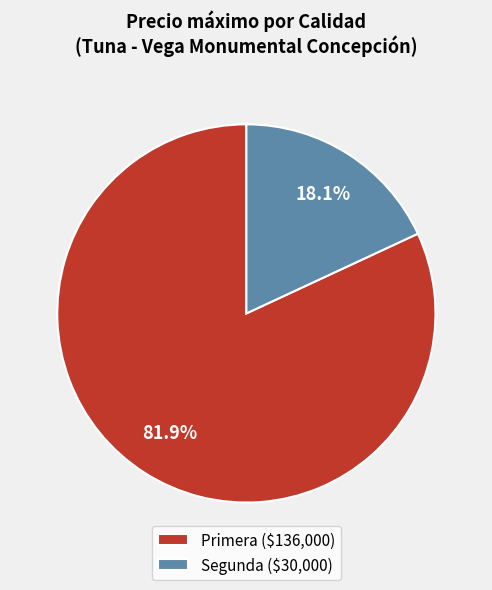

Is there a majority slice in this chart?

Yes